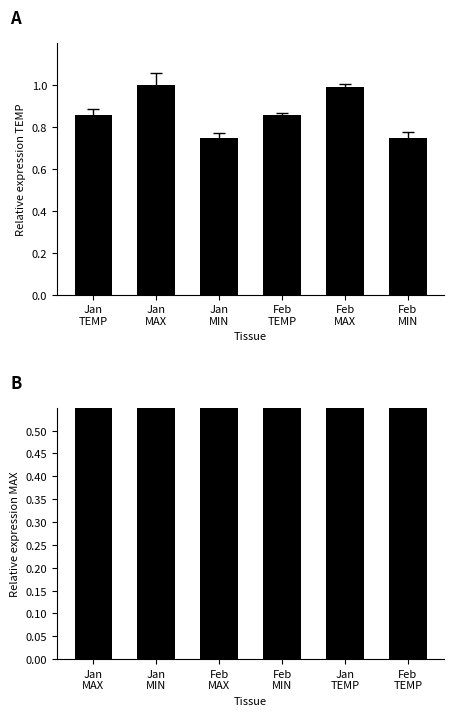

Does the chart contain stacked bars?

No